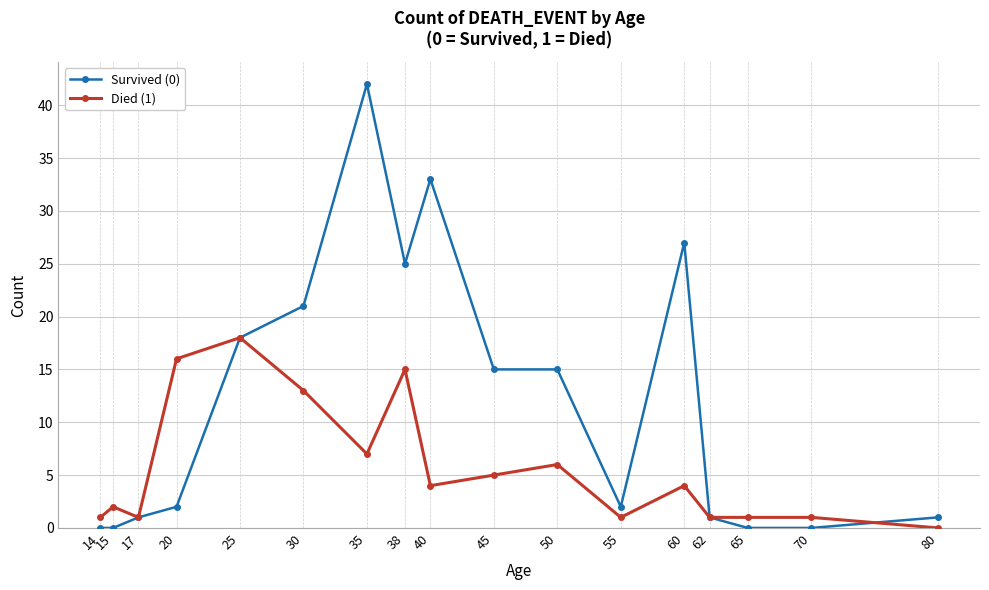

True or false: Survived (0) and Died (1) cross at least once.

True